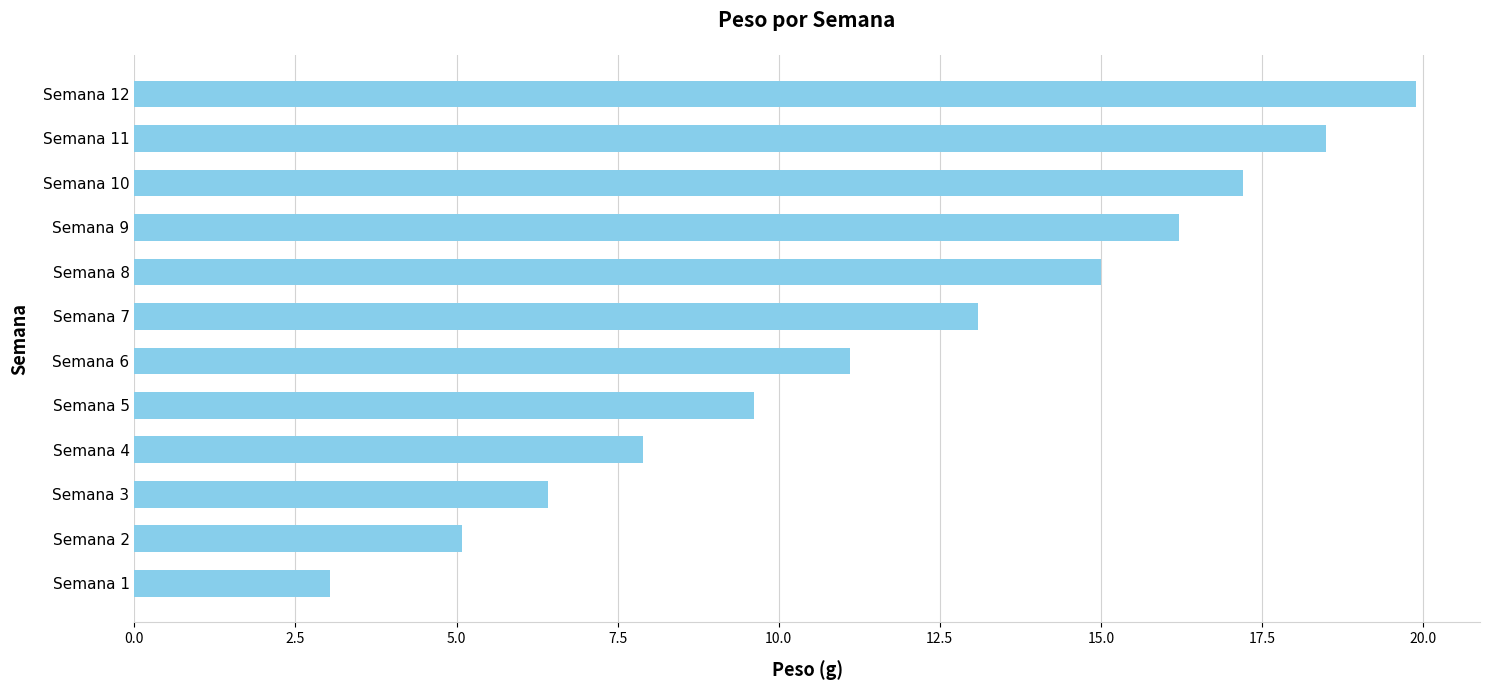

The chart shows a value of 17.2 at Semana 10. True or false?

True